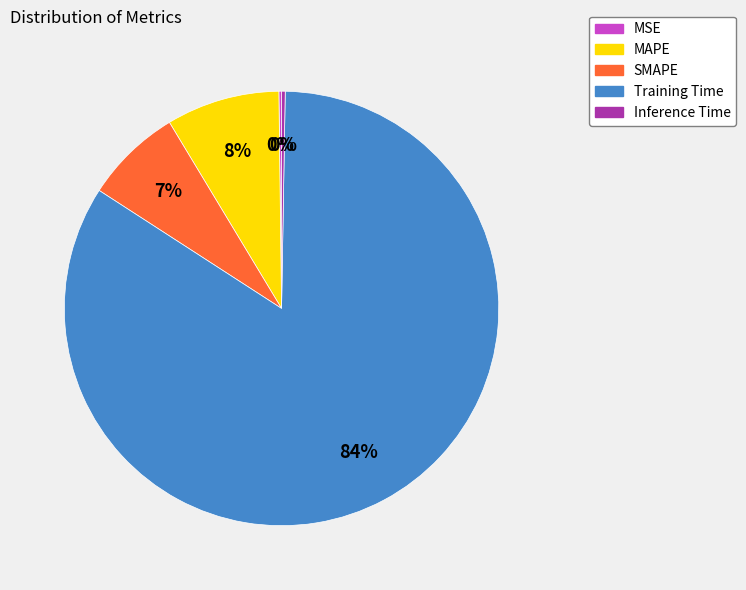

Is there a majority slice in this chart?

Yes